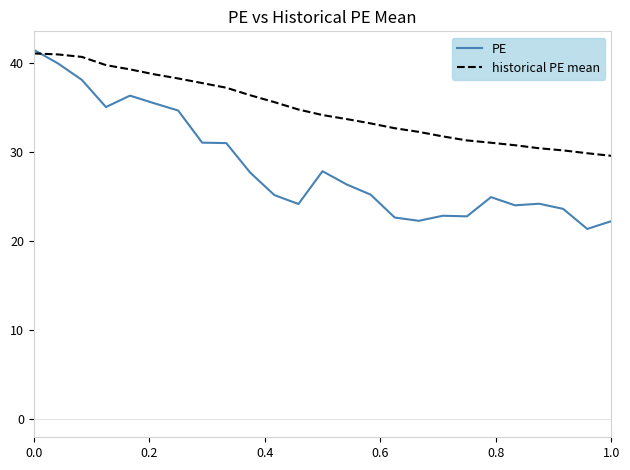

What is the minimum value shown in the chart?

21.3